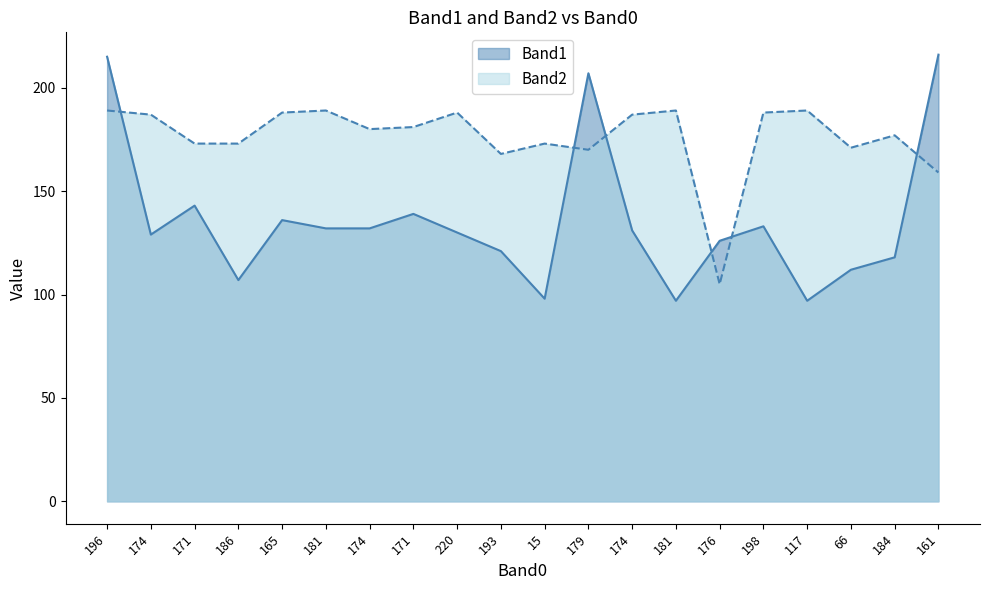

At 171, list the series in order from largest to smallest.

Band2, Band1